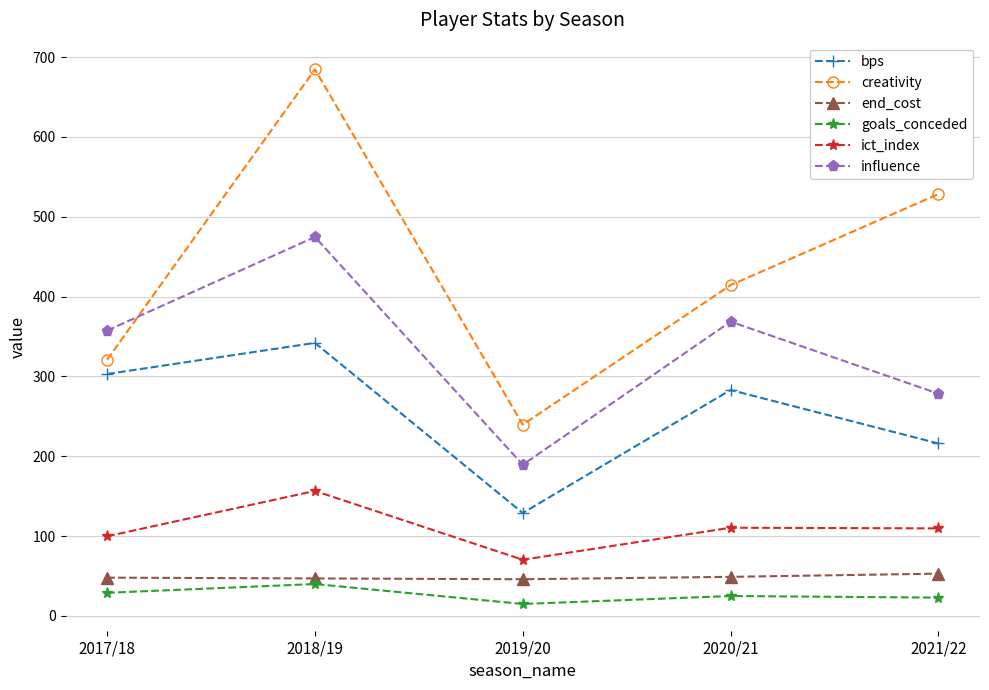

How many series are shown in this chart?

6